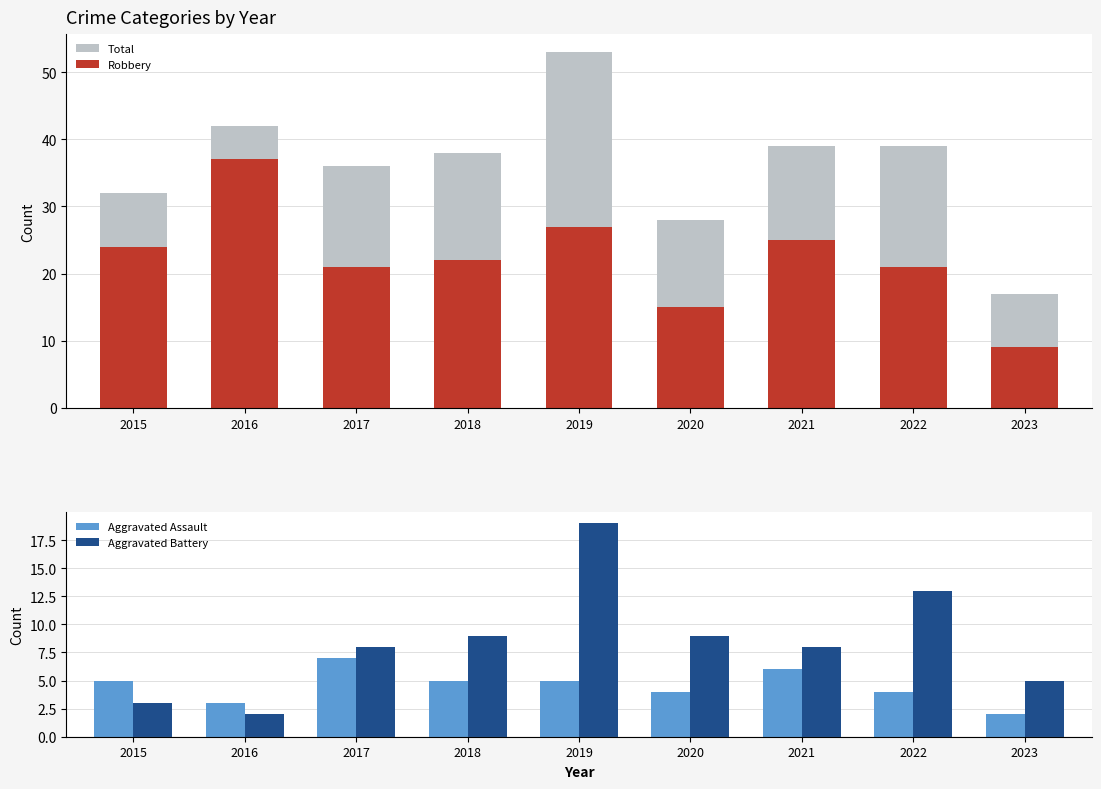

Which series changed the most between 2016 and 2021?

Robbery